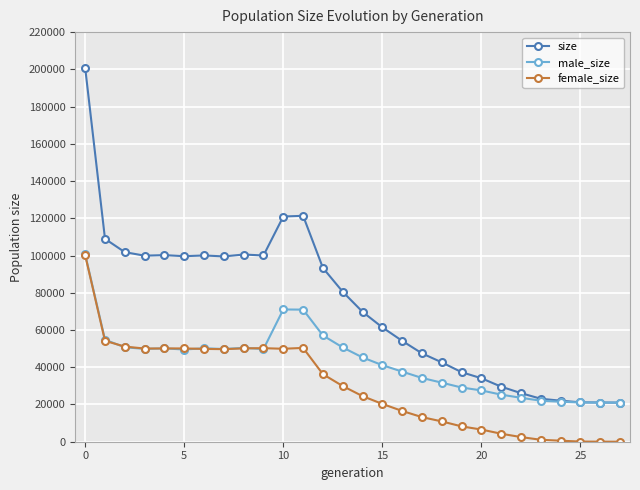

Does the chart have visible grid lines?

Yes